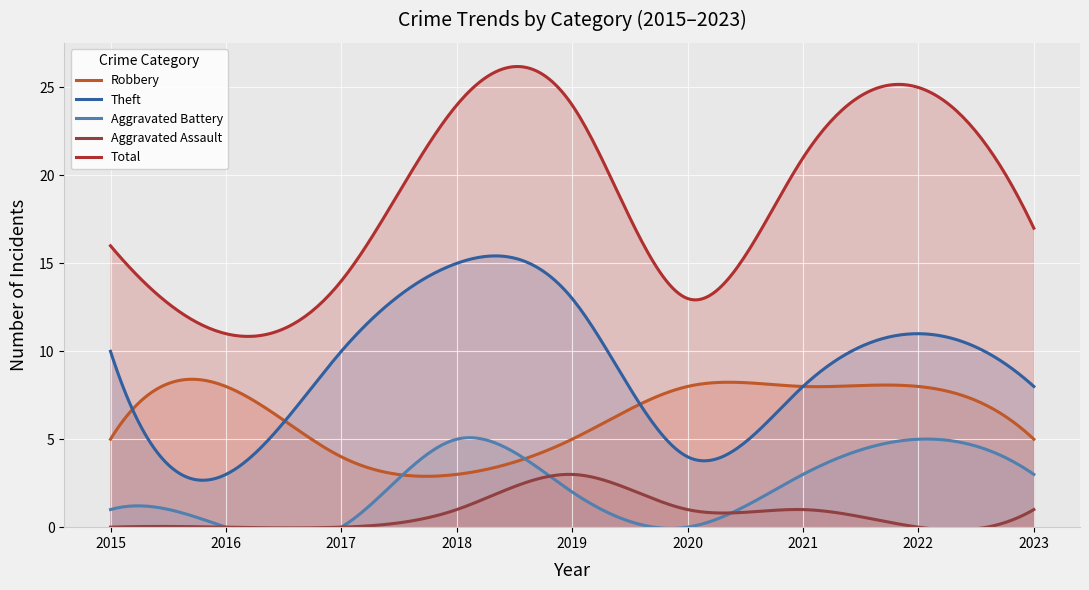

What is the spread (max minus min) of values at 2022?

25